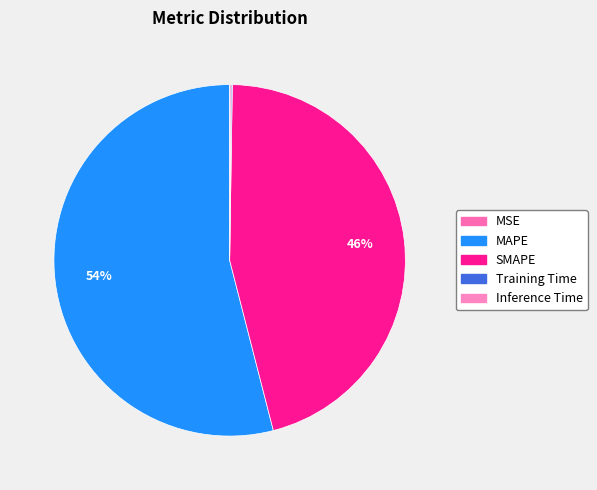

What percentage do SMAPE and MSE together represent?

45.8%